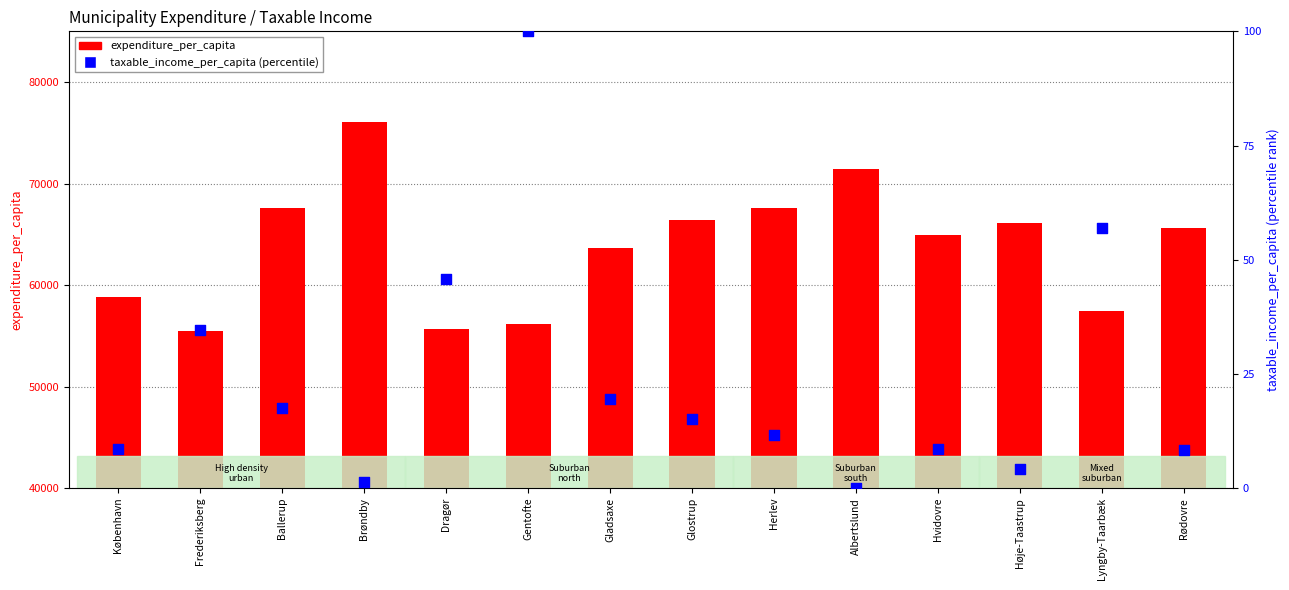

At which category is the sum across all series the highest?

Brøndby